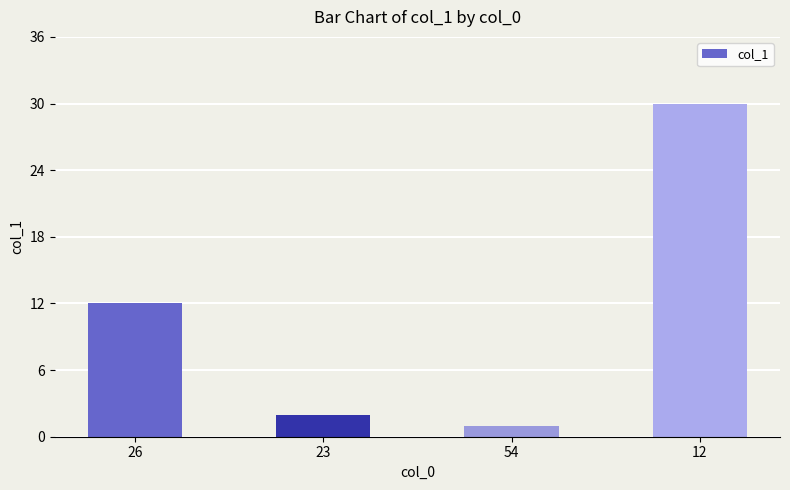

What is the label of the 4th bar from the right?

26